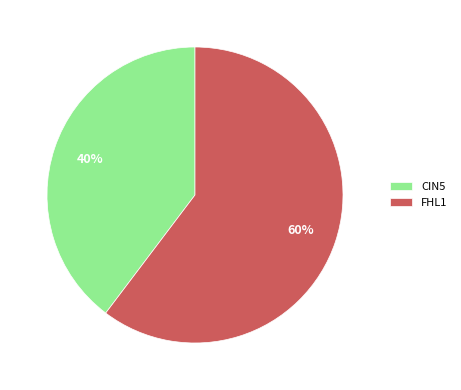

Does CIN5 represent more than half of the total?

No